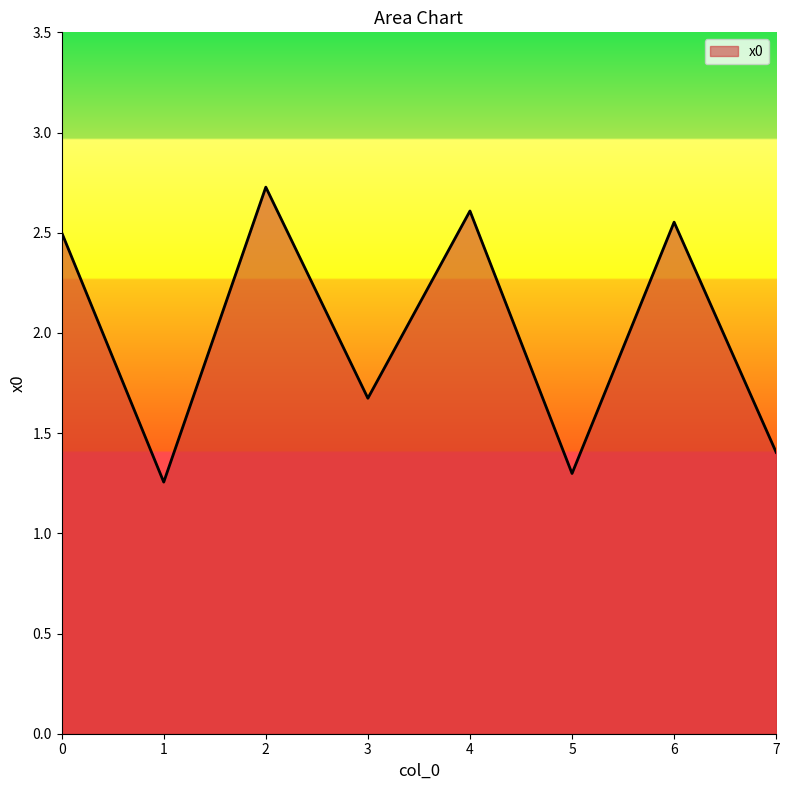

What is the greatest value displayed?

2.7